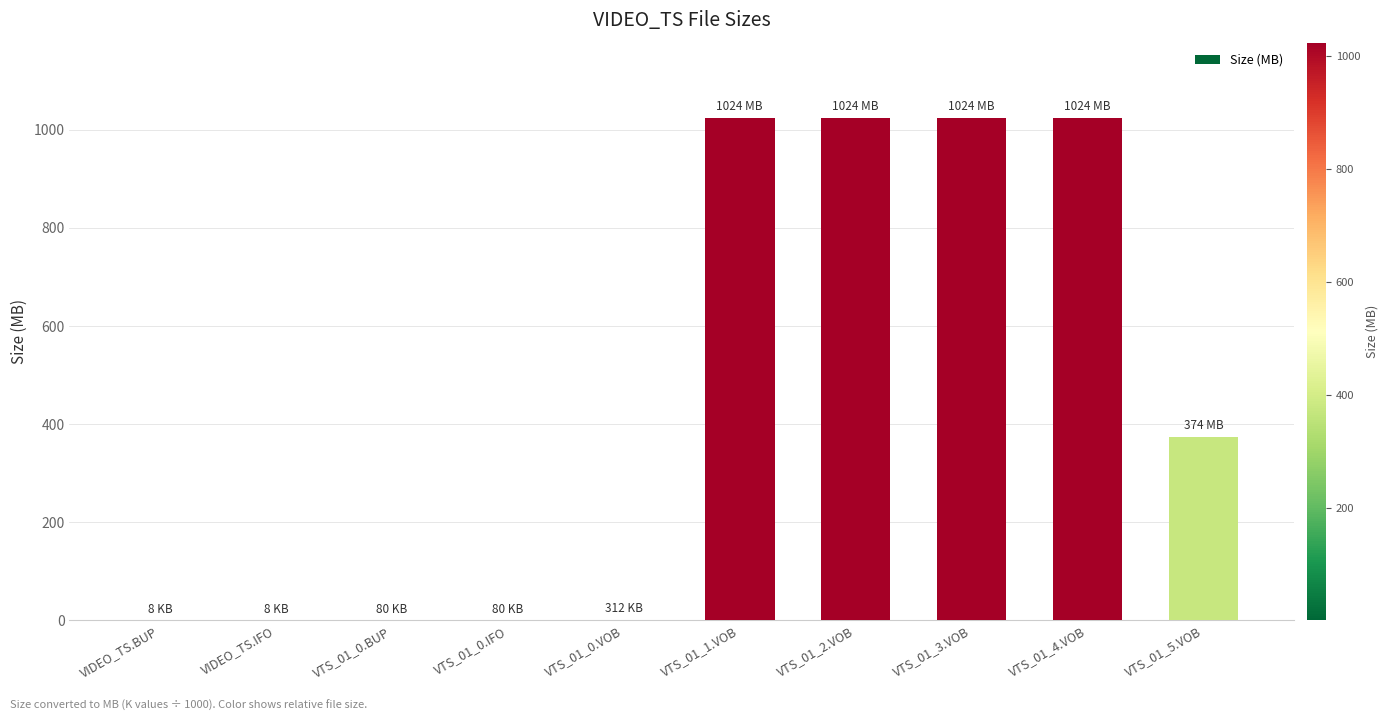

What is the sum of the values at VTS_01_3.VOB and VTS_01_1.VOB?

2048.0